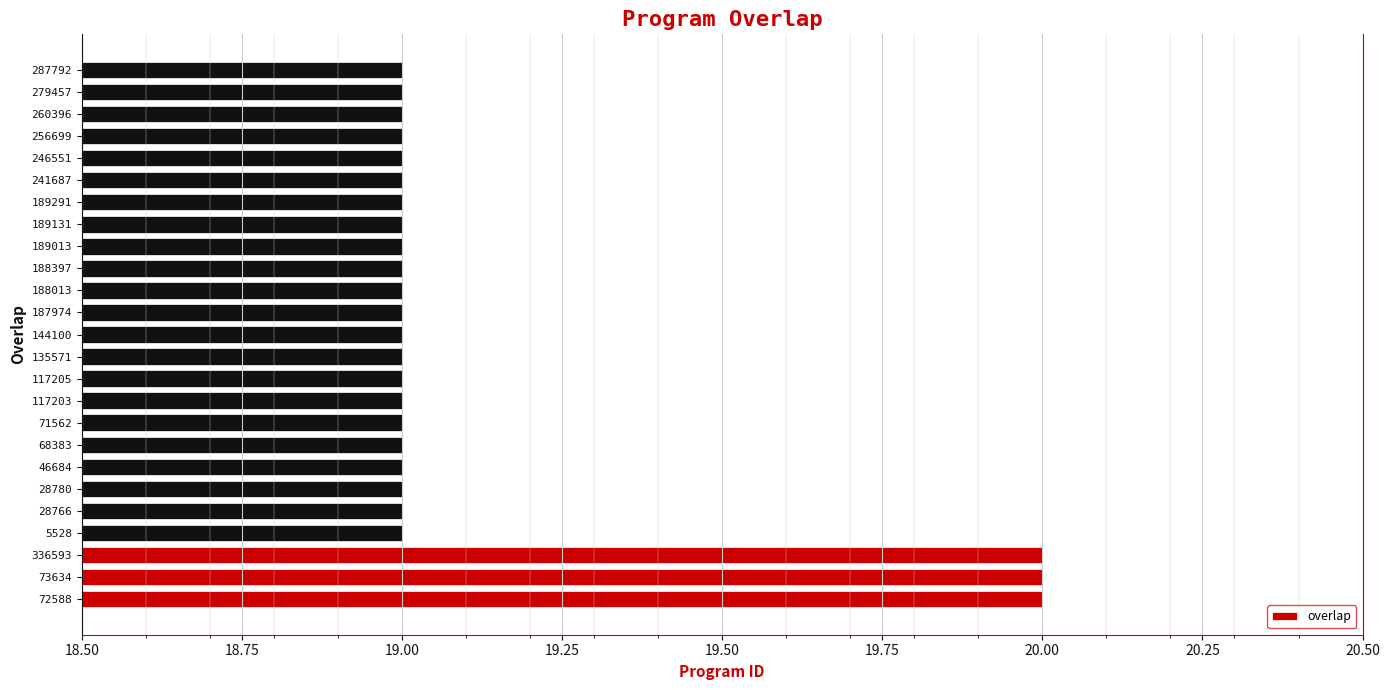

What is the smallest value displayed?

19